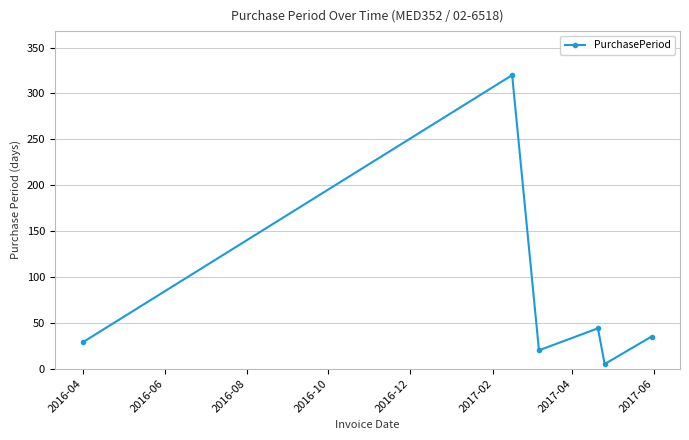

What is the average value?

76